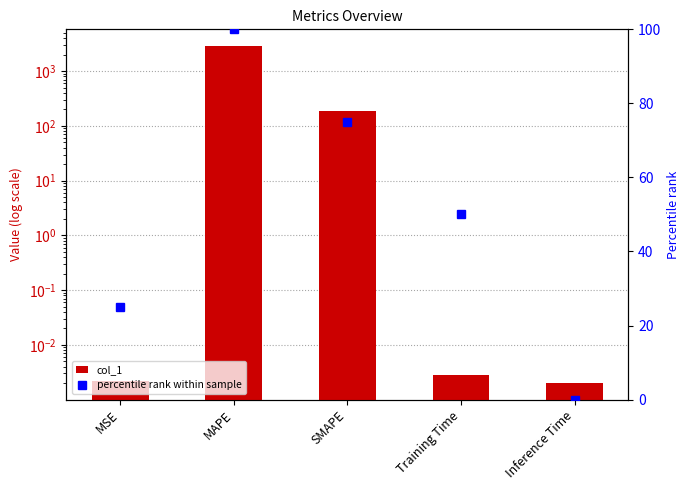

Is it true that col_1 equals 1224.5 at MAPE?

False